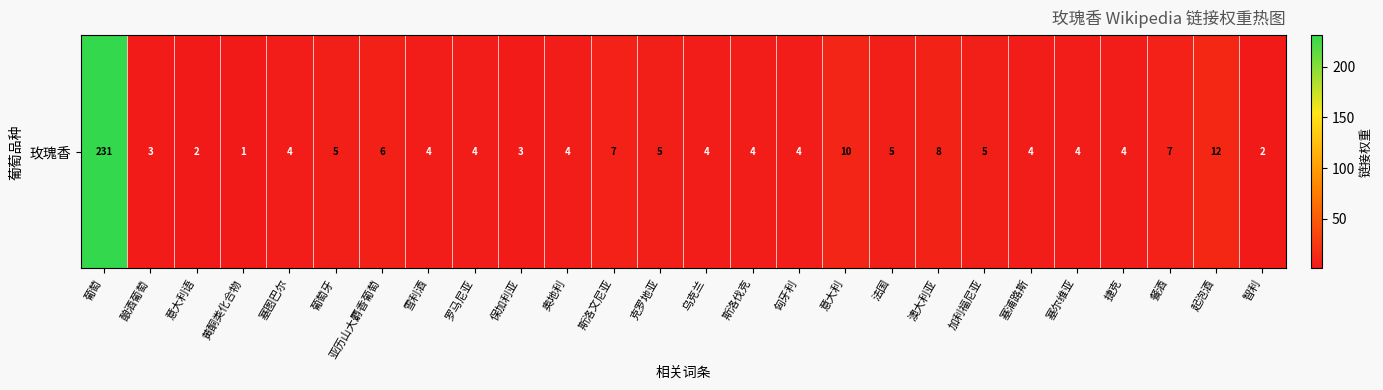

Reading left to right, extract all data points from this chart.

231	3	2	1	4	5	6	4	4	3	4	7	5	4	4	4	10	5	8	5	4	4	4	7	12	2